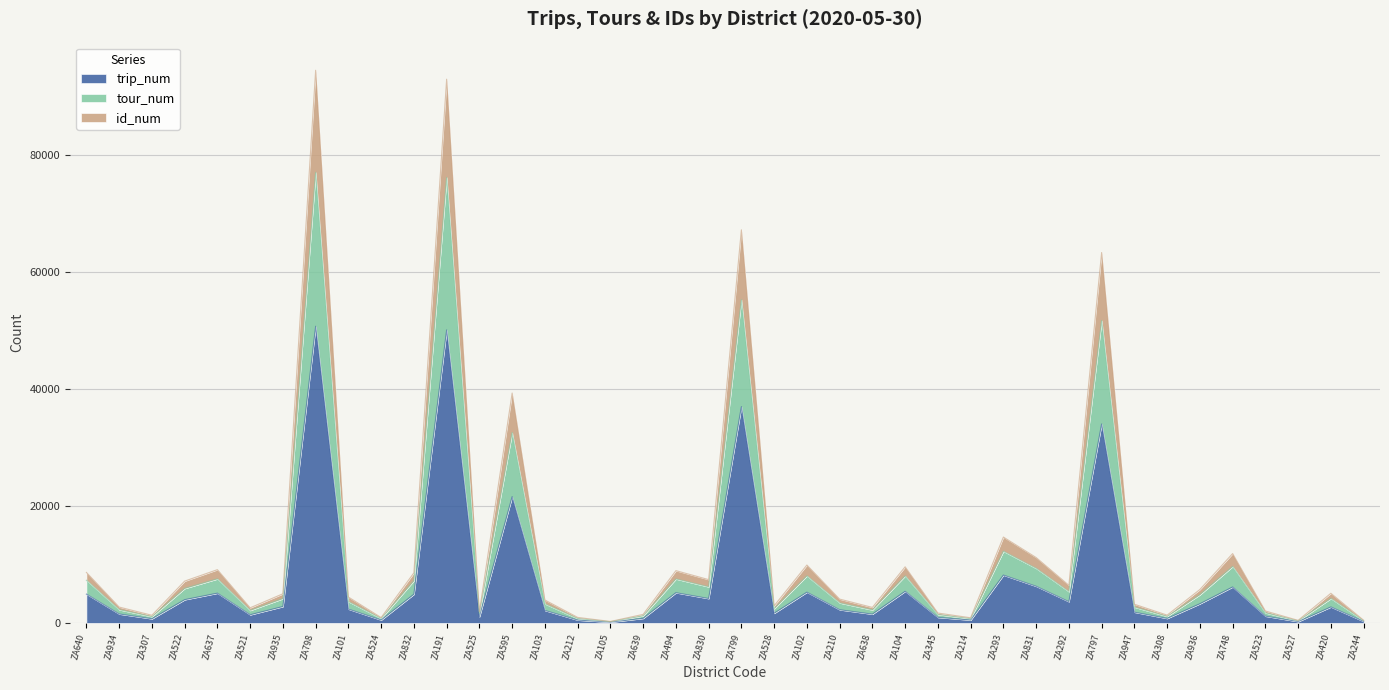

Is it true that tour_num equals 1884 at ZA525?

True